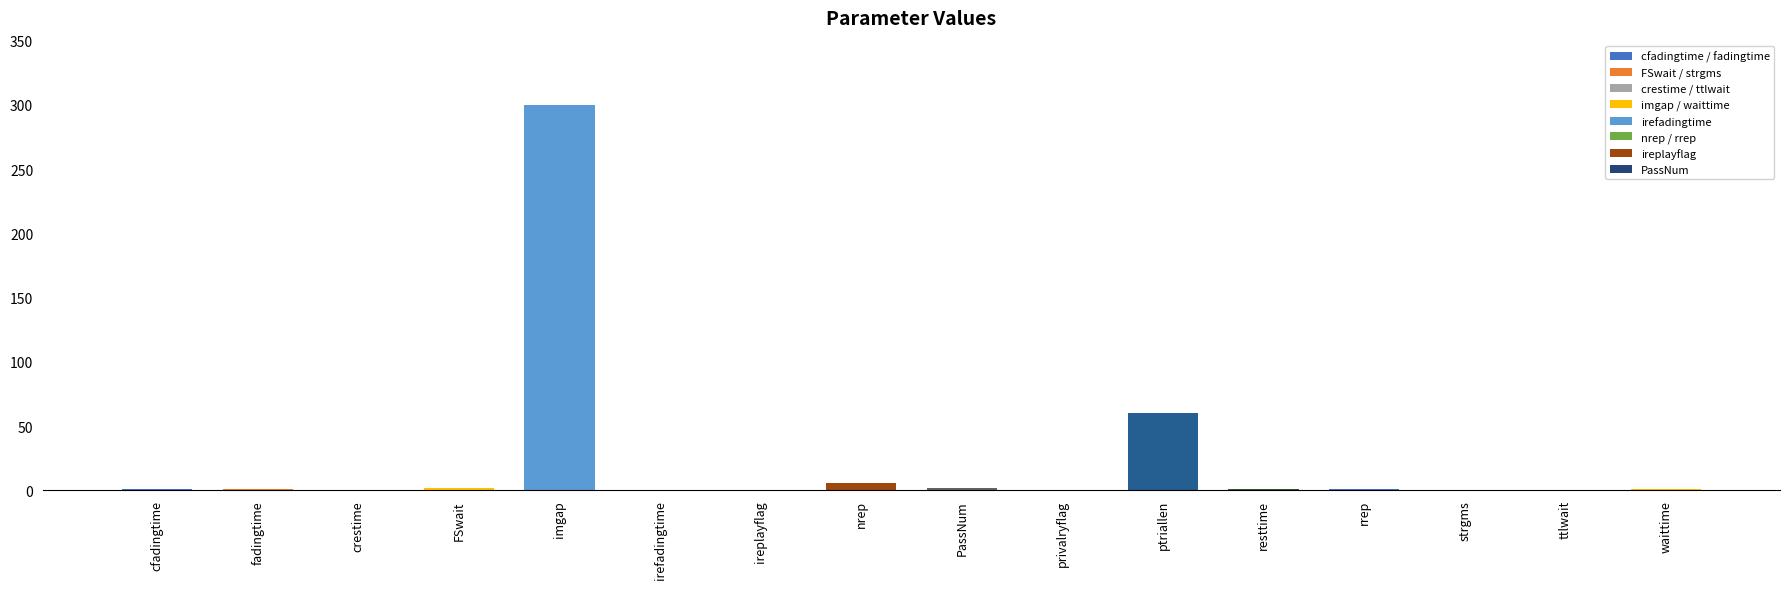

What is the sum of all values?

375.7